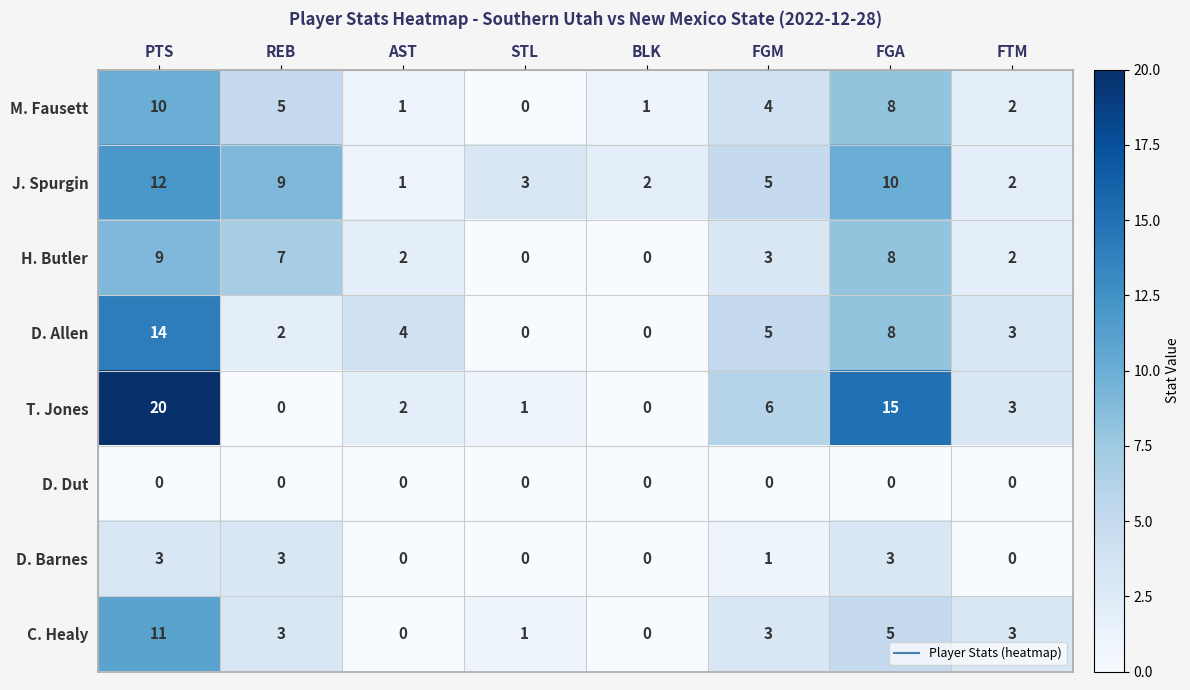

What is the total value across all series at PTS?

79